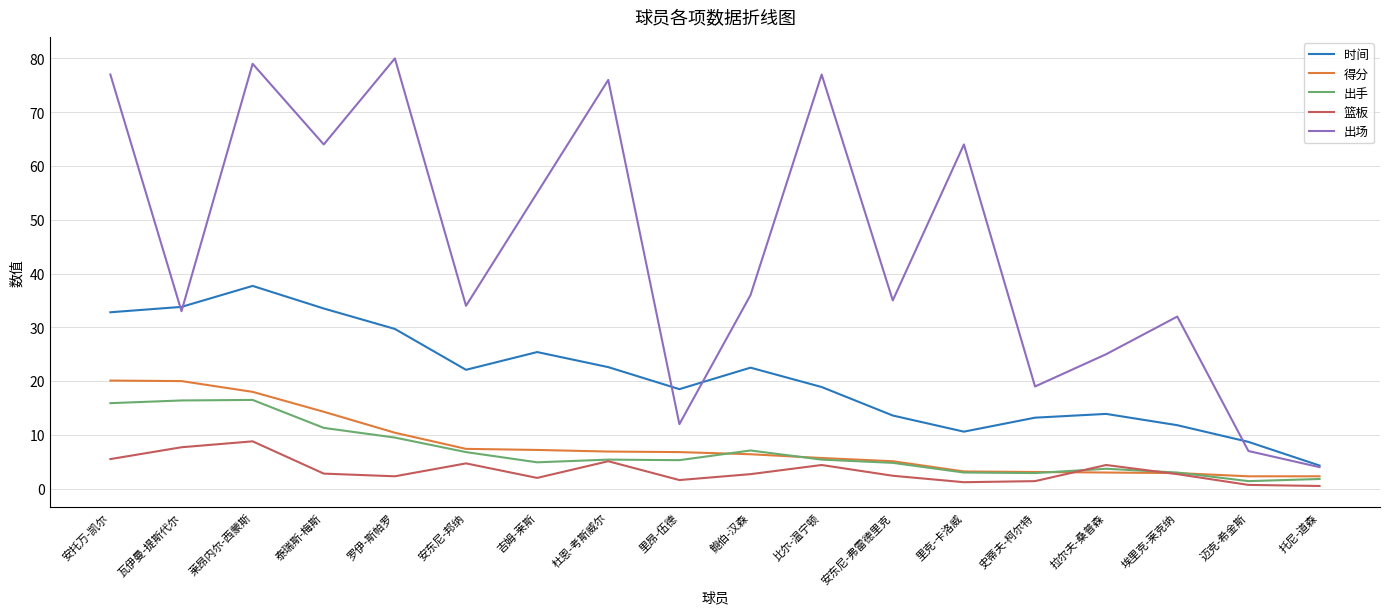

How many lines are shown in the chart?

5